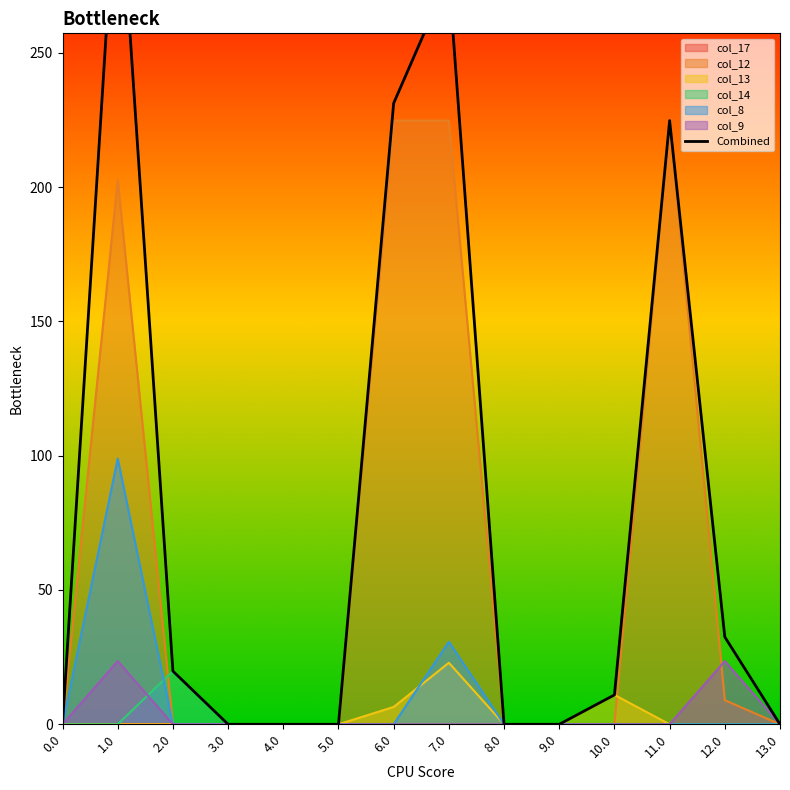

What is the highest value of the col_8 series?

98.9